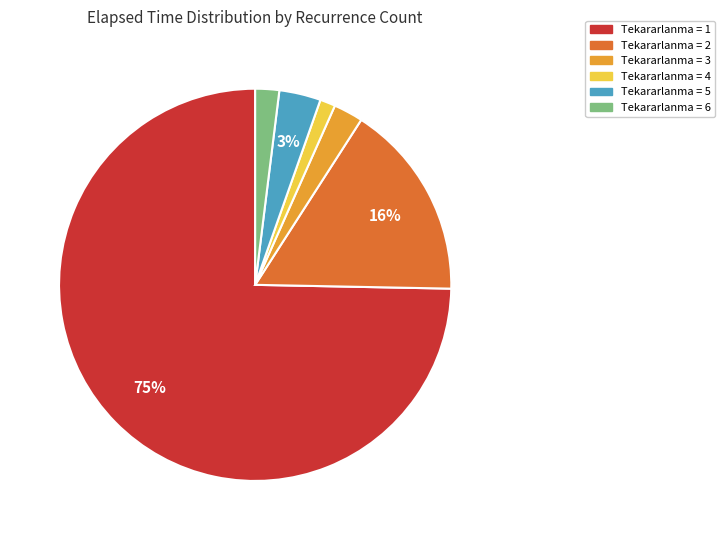

Is there any slice that represents more than half of the pie?

Yes